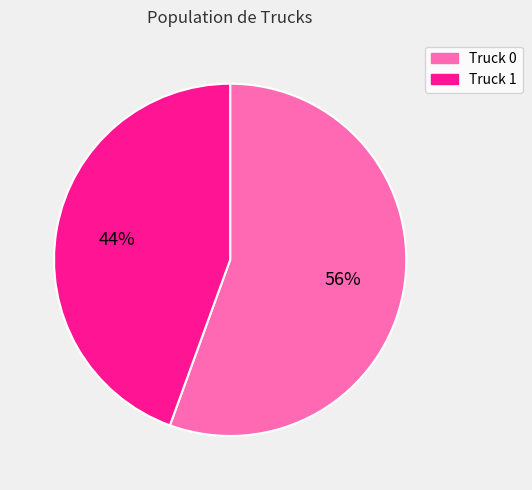

Is it true that Truck 1 is 58% of the pie?

False